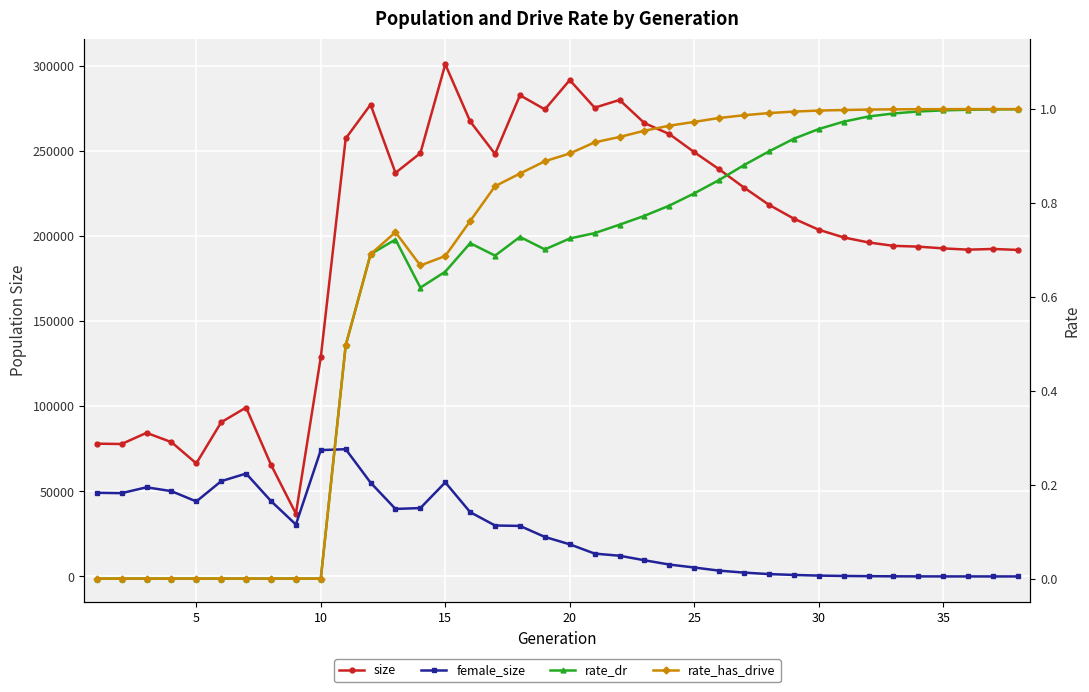

Rank the series by their maximum value, from highest to lowest.

size, female_size, rate_has_drive, rate_dr